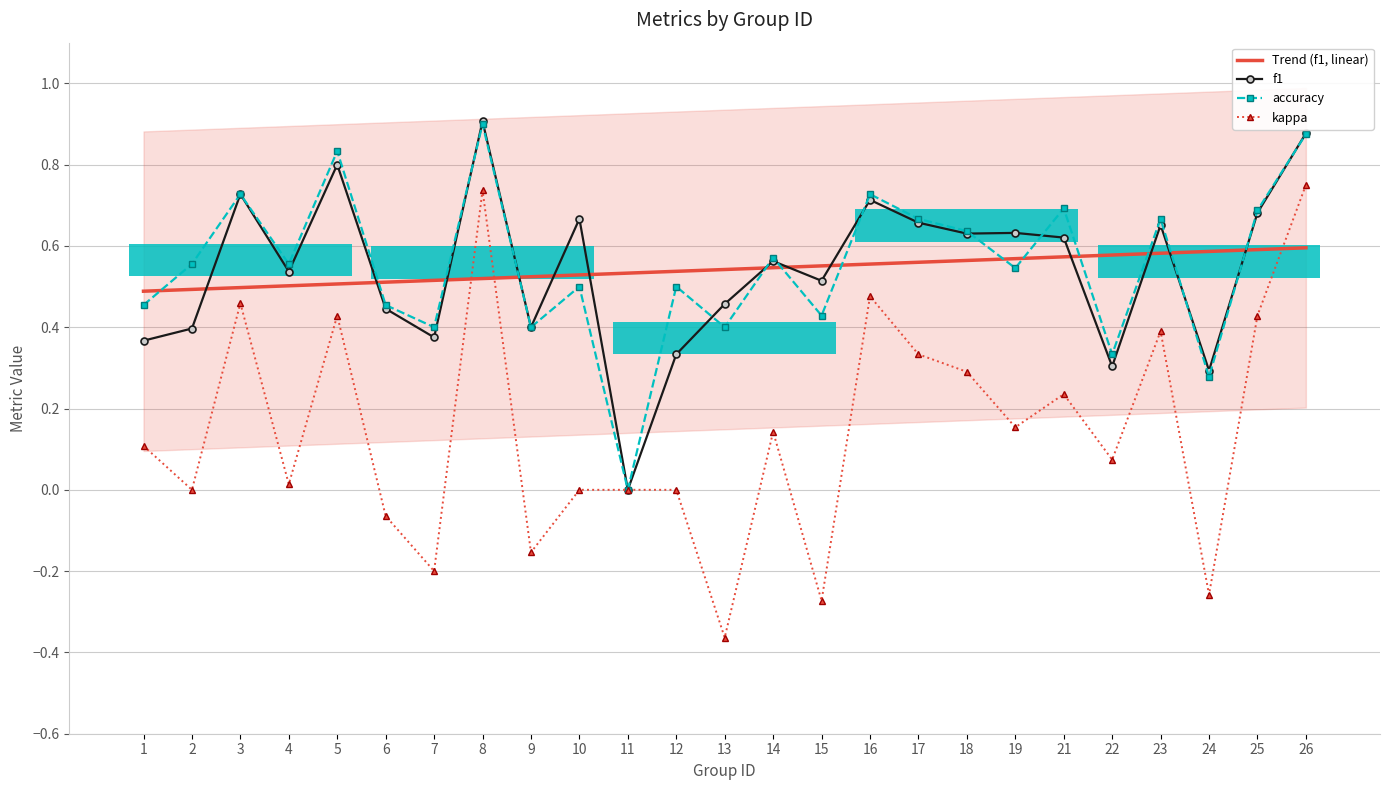

What is the difference between the maximum and minimum values in the Trend (f1, linear) series?

0.1